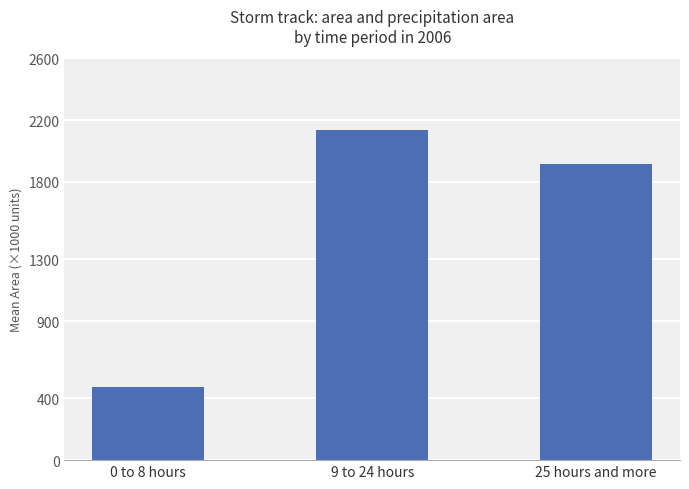

Reading left to right, list all the values displayed in this chart.

473.4	2137.7	1913.6